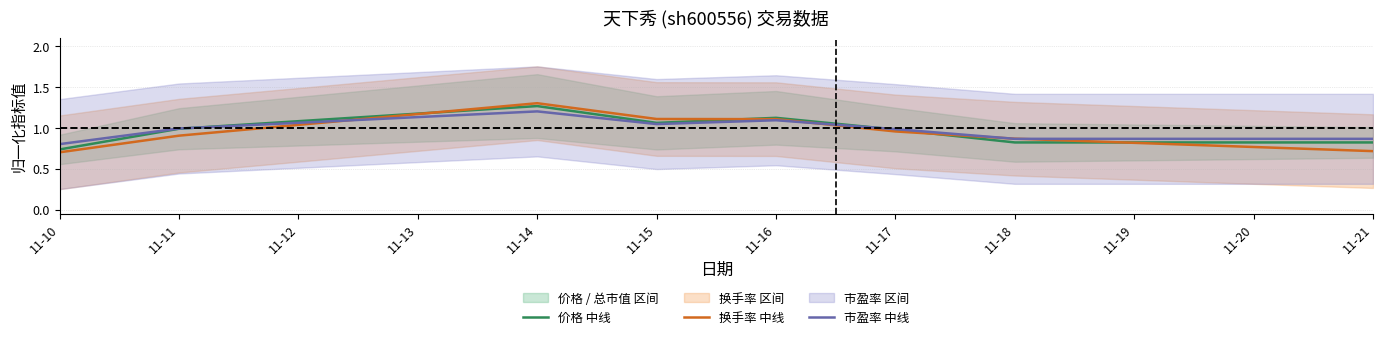

What is the difference between the maximum and second lowest values in the 价格 中线 series?

0.4